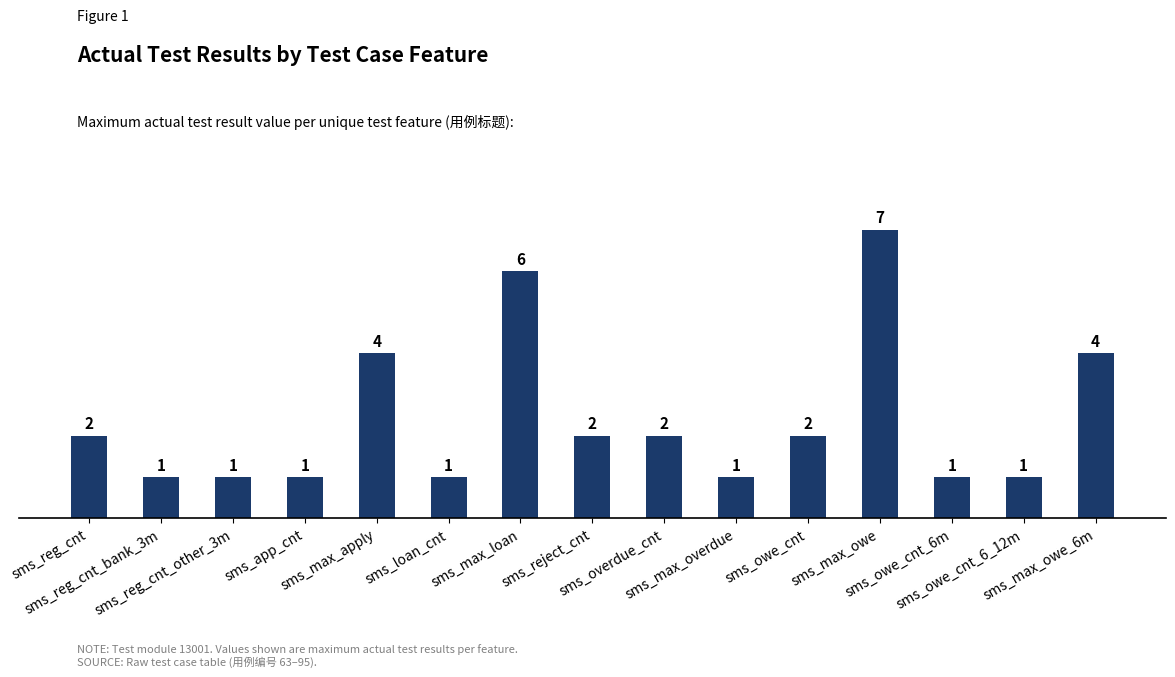

Count the values in the range 1 to 4.

13